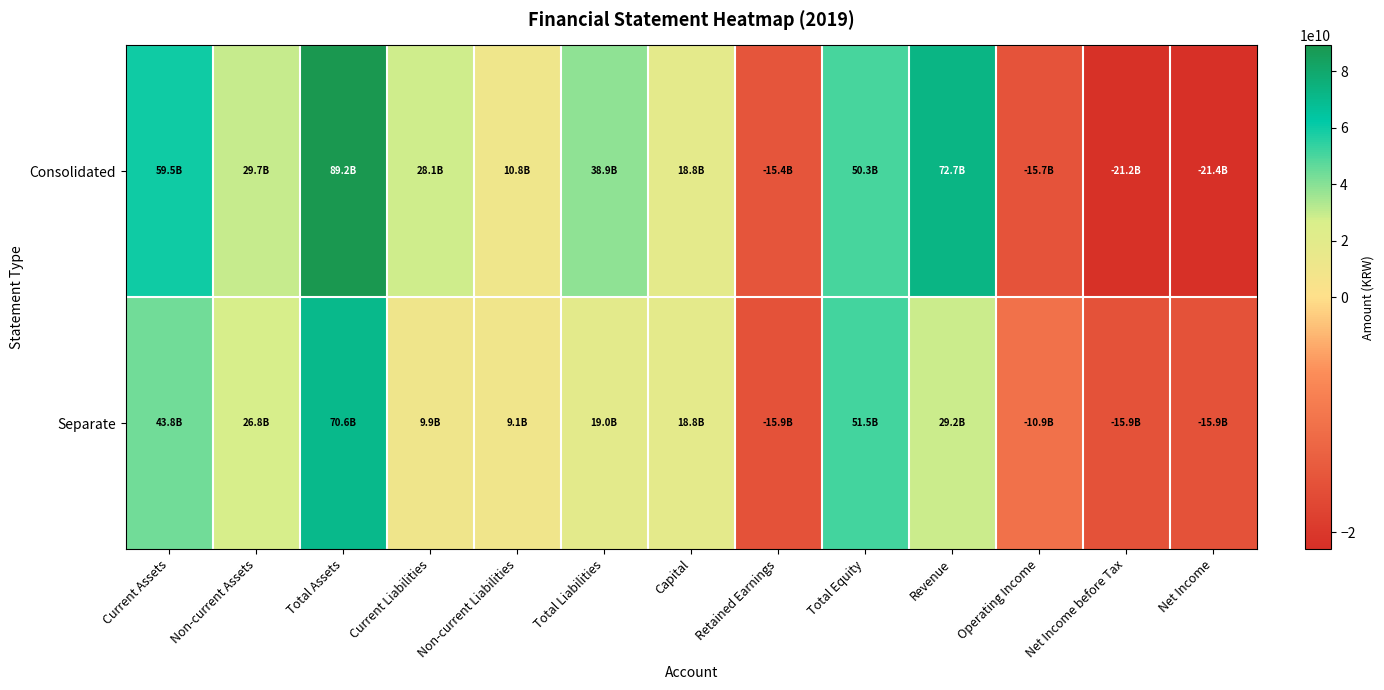

Which series has the widest spread of values?

Consolidated